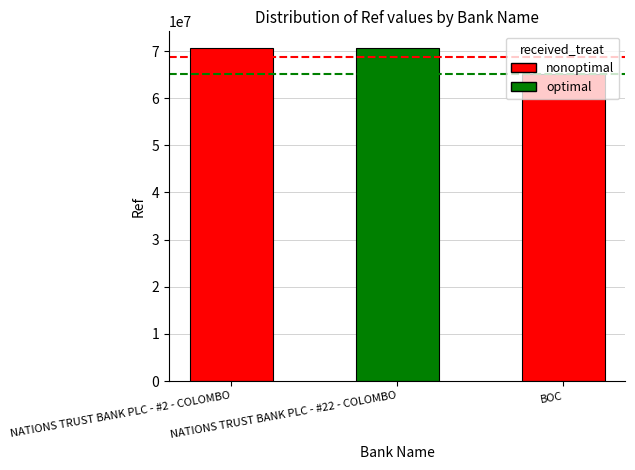

What is the change in value from NATIONS TRUST BANK PLC - #2 - COLOMBO to BOC?

-5434205